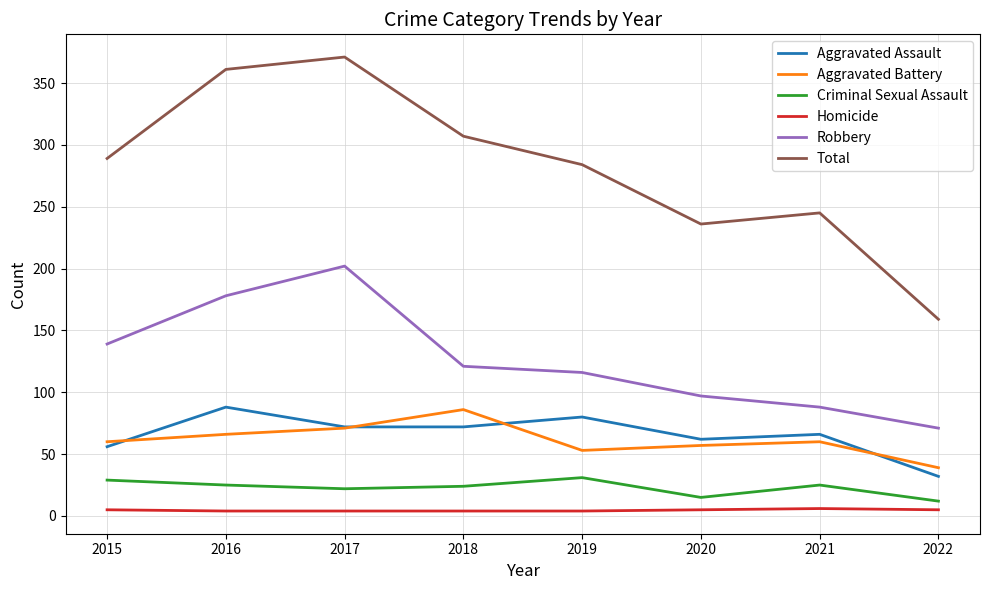

True or false: Criminal Sexual Assault and Robbery intersect in this chart.

False